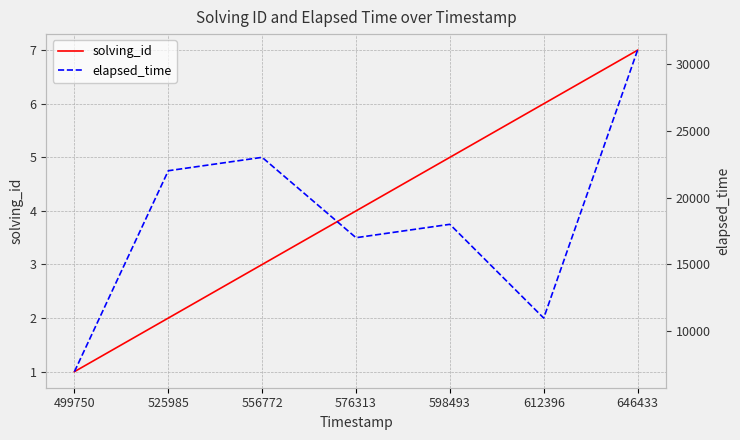

What is the lowest value of the solving_id series?

1